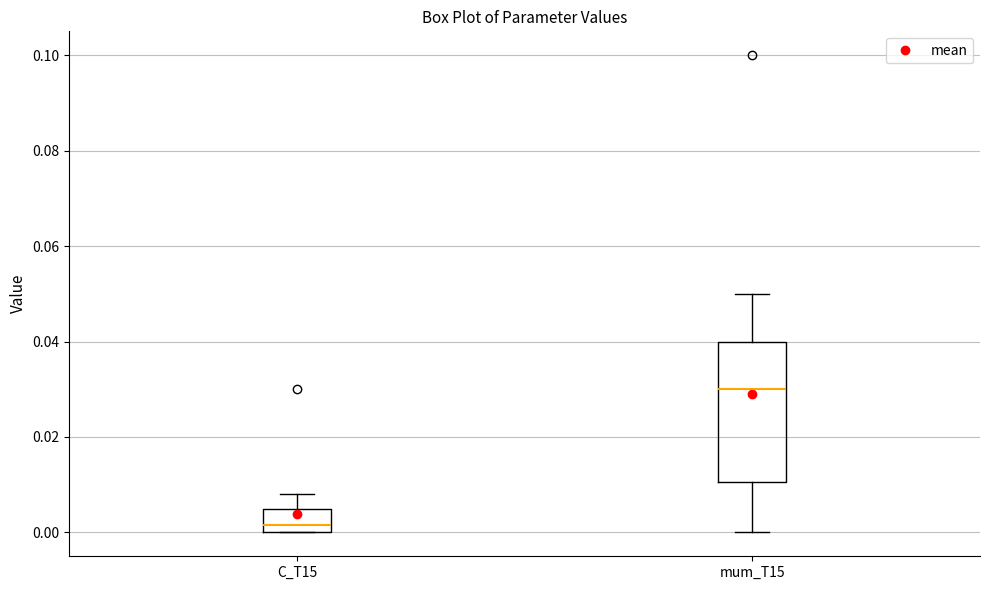

Where is the lower edge of the box for mum_T15 on the y-axis? The values are not printed on the chart, so give them approximately, as read against the axis.

0.010